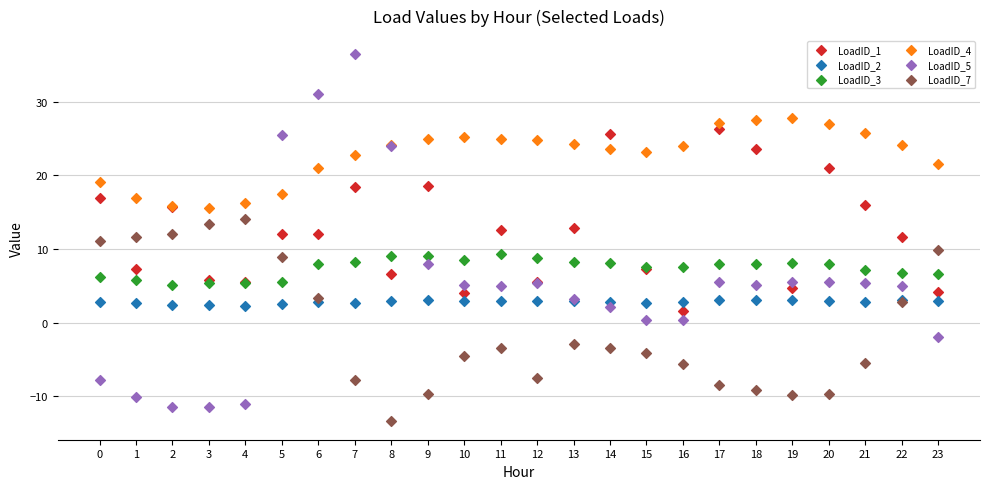

Which series reaches the maximum Y coordinate?

LoadID_5